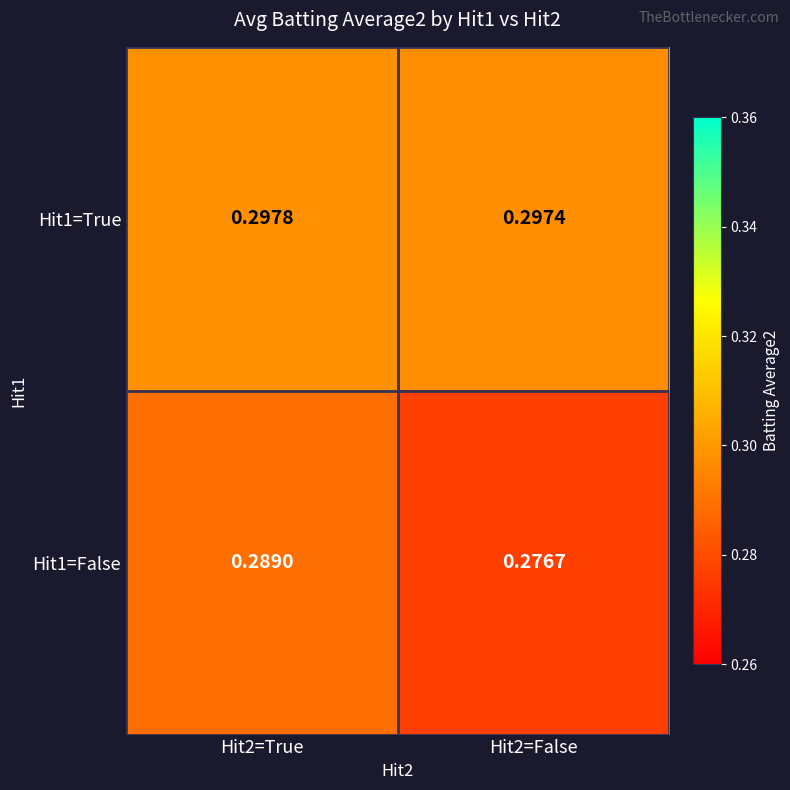

Count the number of data series in this chart.

2